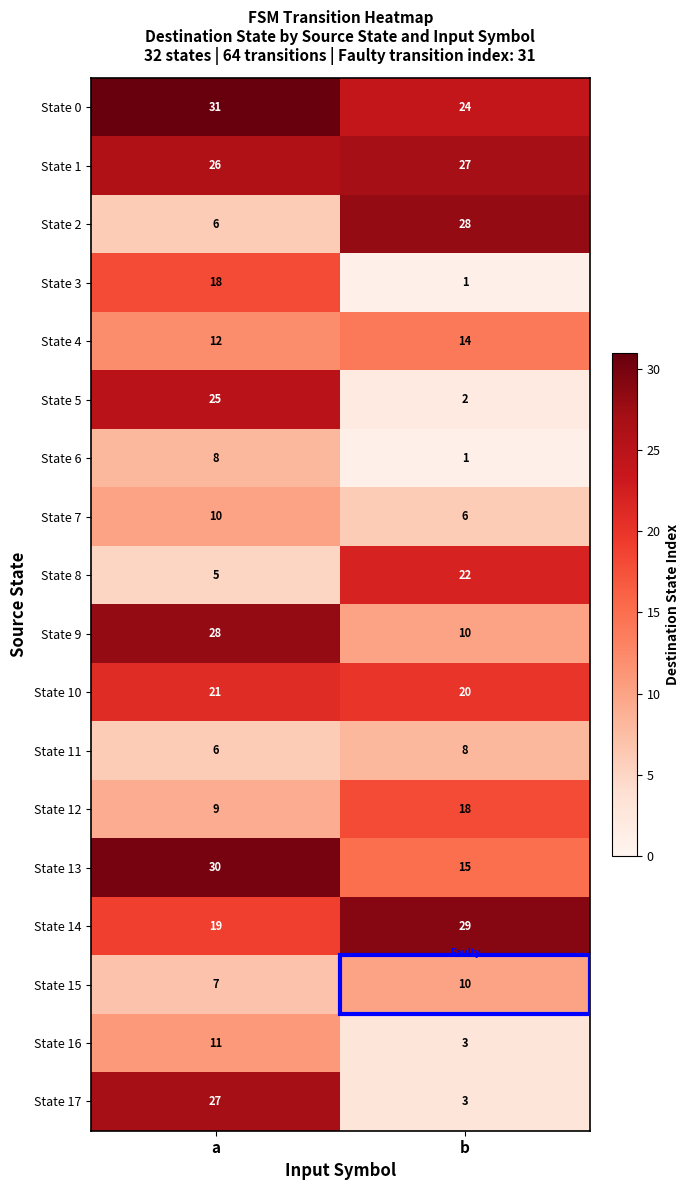

What is the sum of all State 1 values?

53